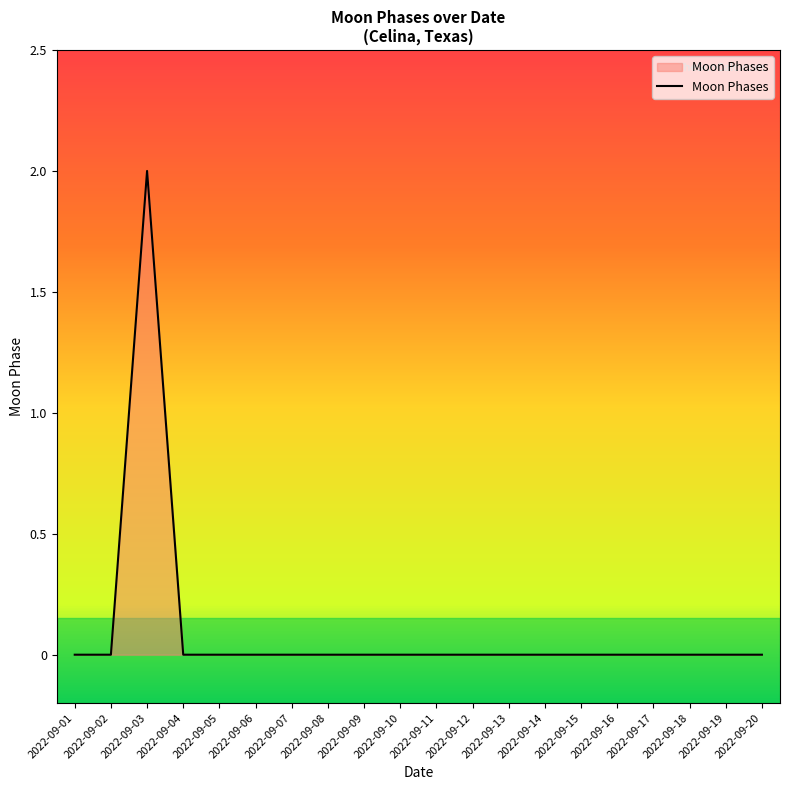

Which has a higher value, 2022-09-03 or 2022-09-18?

2022-09-03